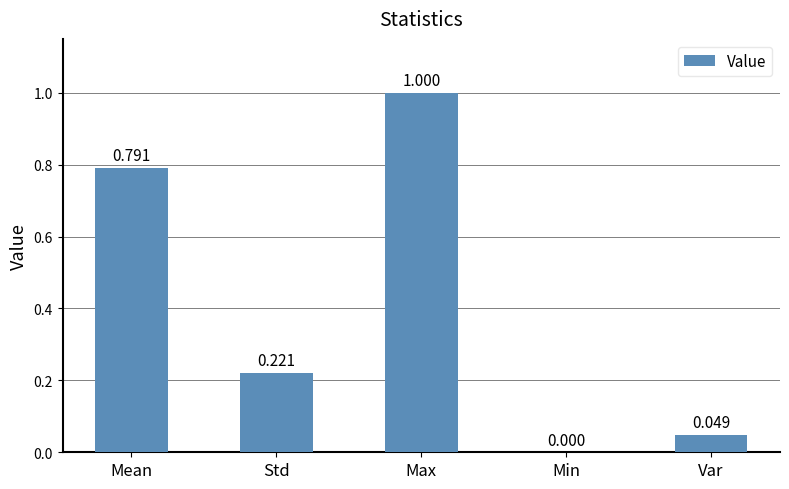

Where is the data nearest to the value 0?

Min